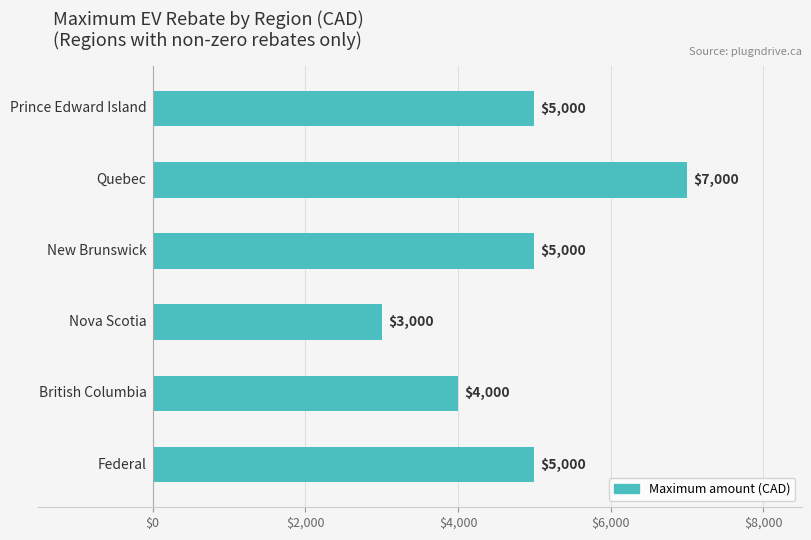

What is the minimum value shown in the chart?

3000